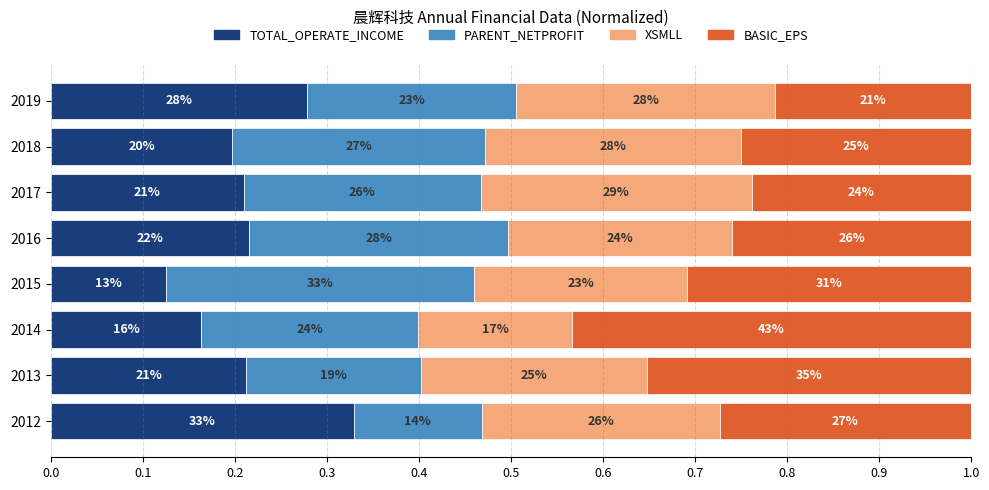

What are all the series names shown in the legend?

TOTAL_OPERATE_INCOME, PARENT_NETPROFIT, XSMLL, BASIC_EPS